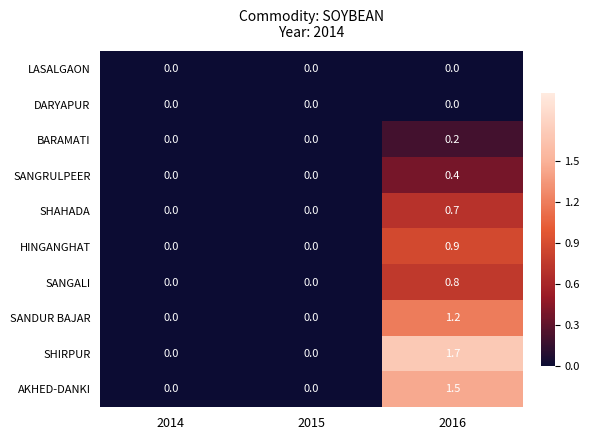

Between 2014 and 2016, which series saw the biggest shift?

SHIRPUR